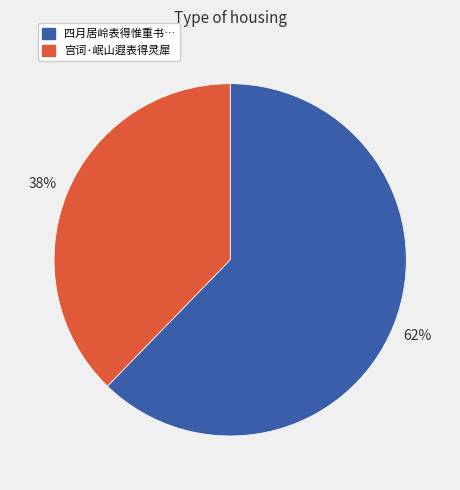

To the nearest percent, what is the average slice percentage?

50%